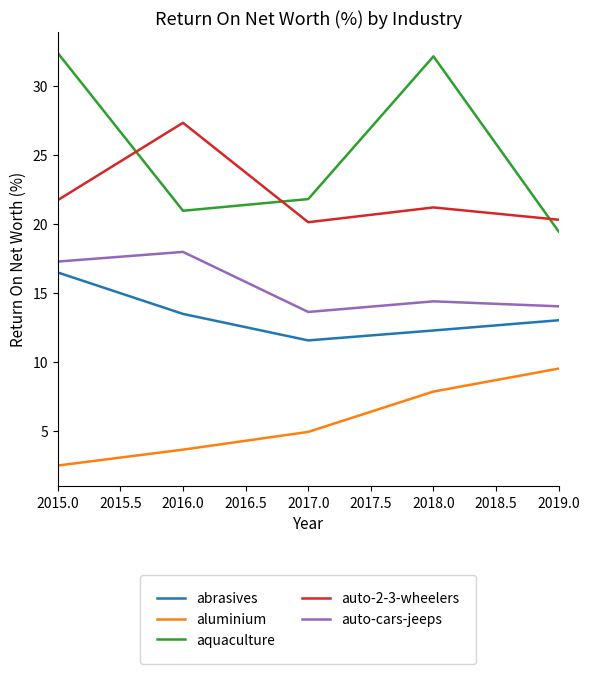

What position from the left is 2016.0?

2